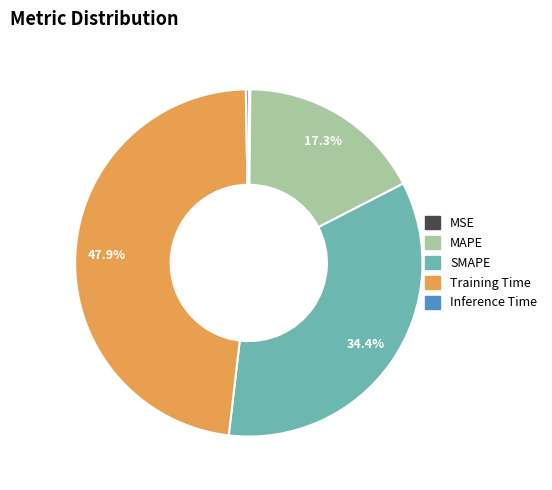

What is the ratio of the value at MAPE to the value at SMAPE?

0.5